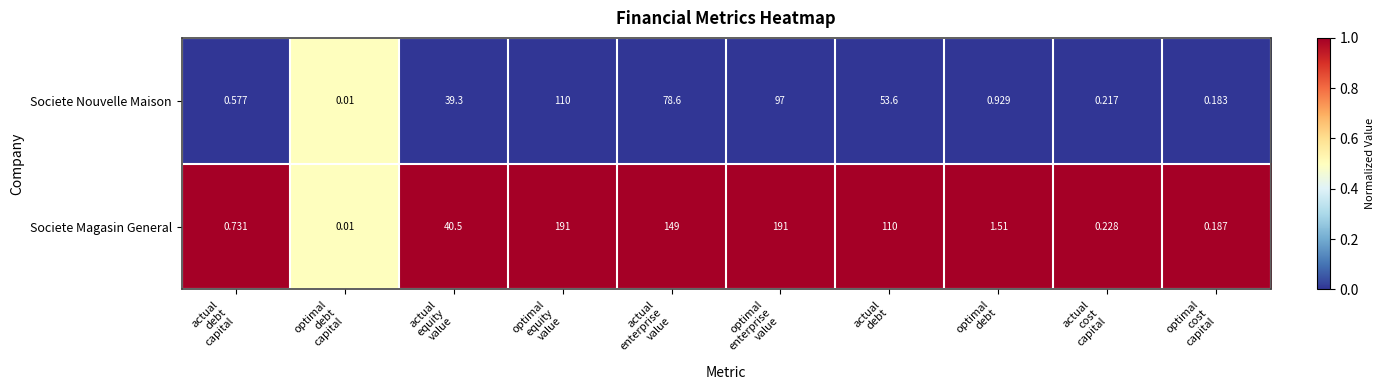

Which series has the widest spread of values?

Societe Magasin General